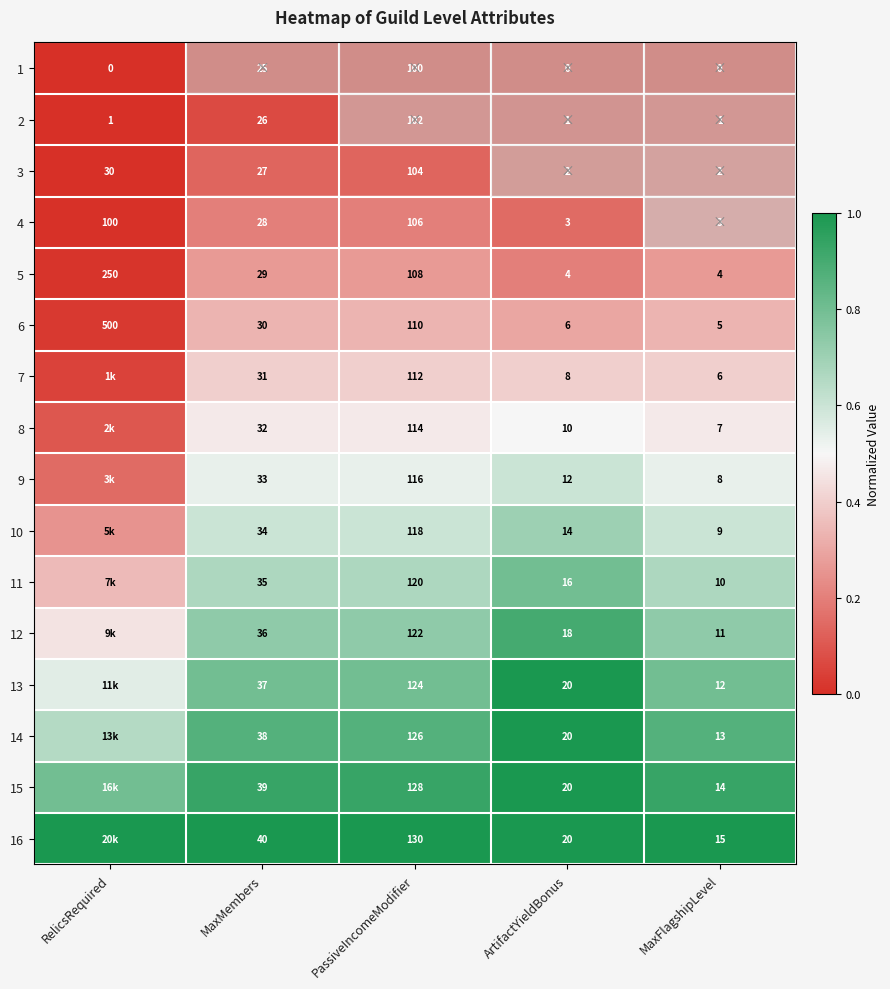

Where does the 3 series first go above 27?

RelicsRequired